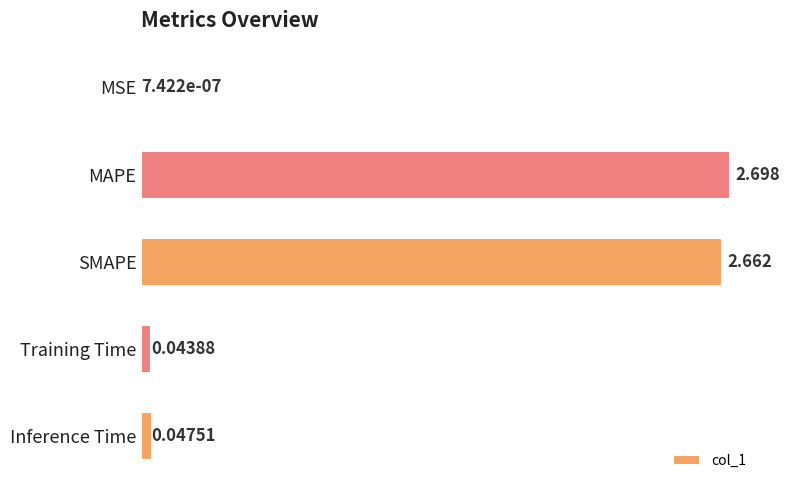

At which label is the value closest to 1?

Inference Time